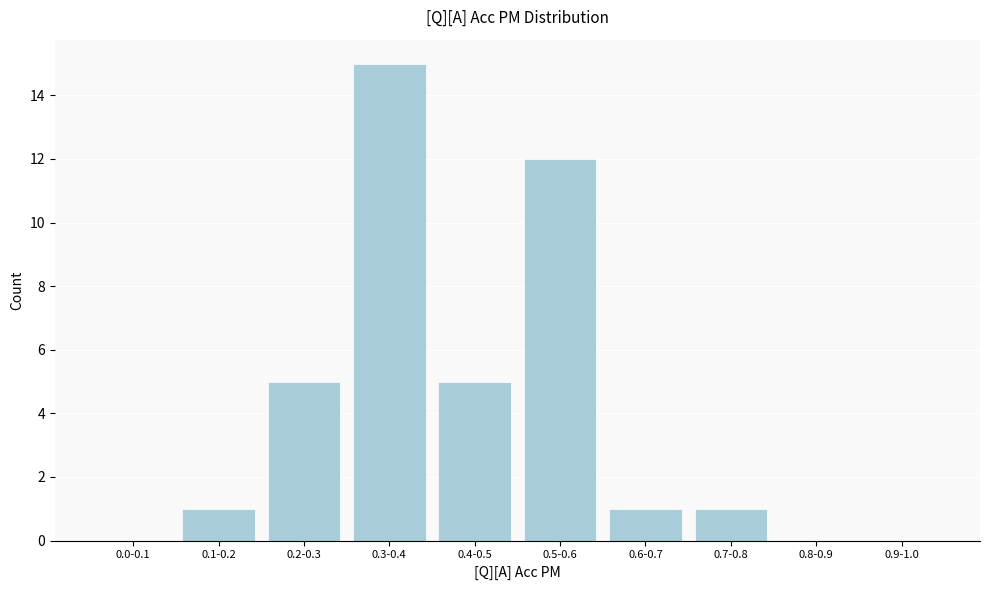

Reading right to left, transcribe all the data shown in this chart.

0.9-1.0=0	0.8-0.9=0	0.7-0.8=1	0.6-0.7=1	0.5-0.6=12	0.4-0.5=5	0.3-0.4=15	0.2-0.3=5	0.1-0.2=1	0.0-0.1=0